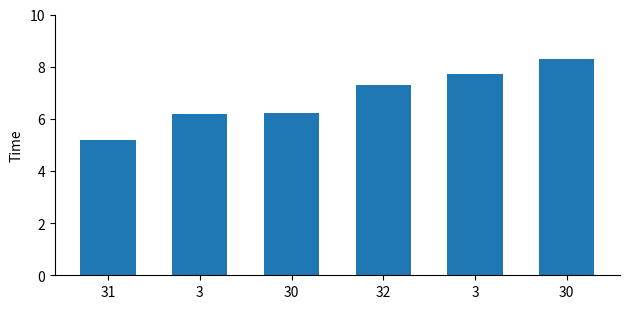

Which category has the highest value across all series?

30